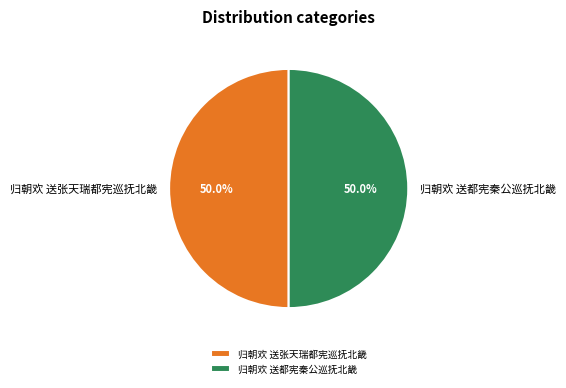

What portion of the pie excludes 归朝欢 送都宪秦公巡抚北畿?

50.0%